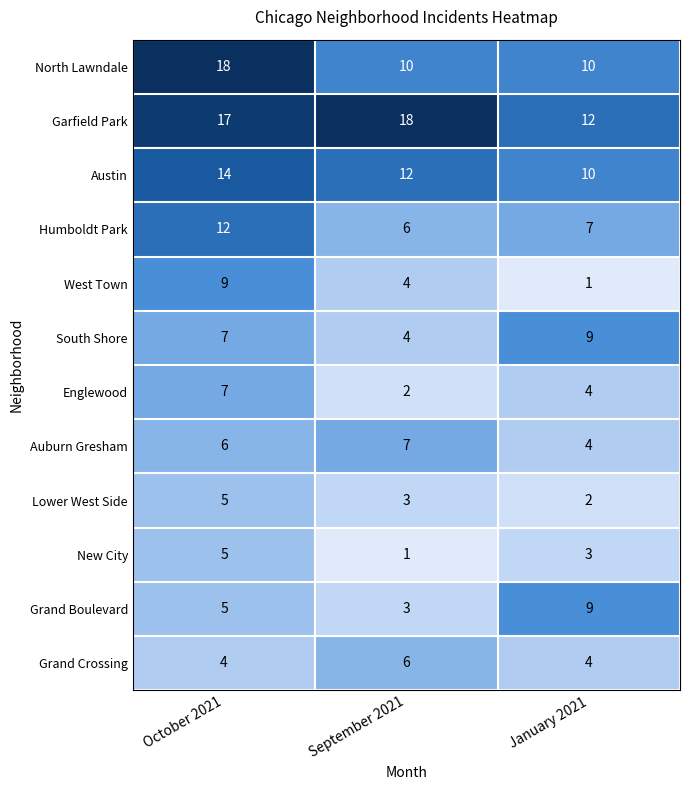

What is the sum of all North Lawndale values?

38